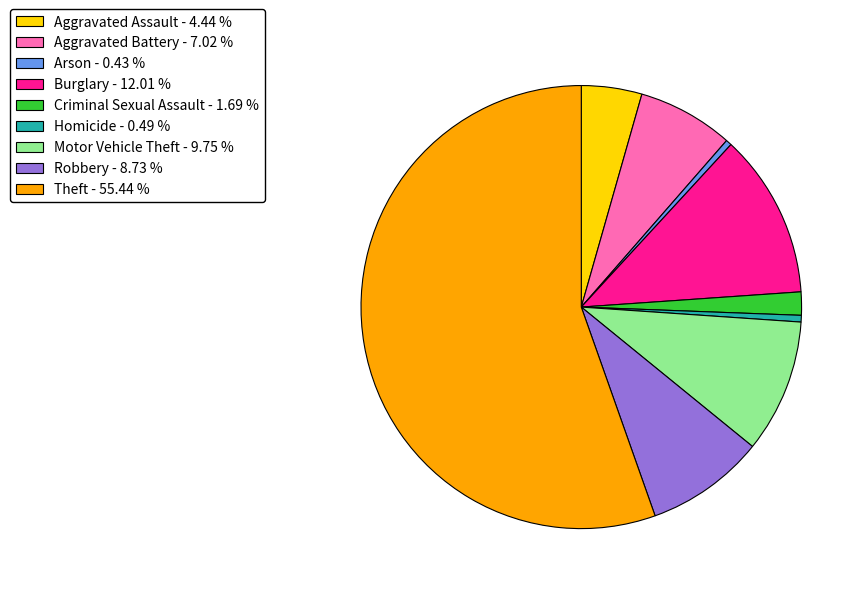

The Aggravated Battery slice represents 7% of the pie. True or false?

True